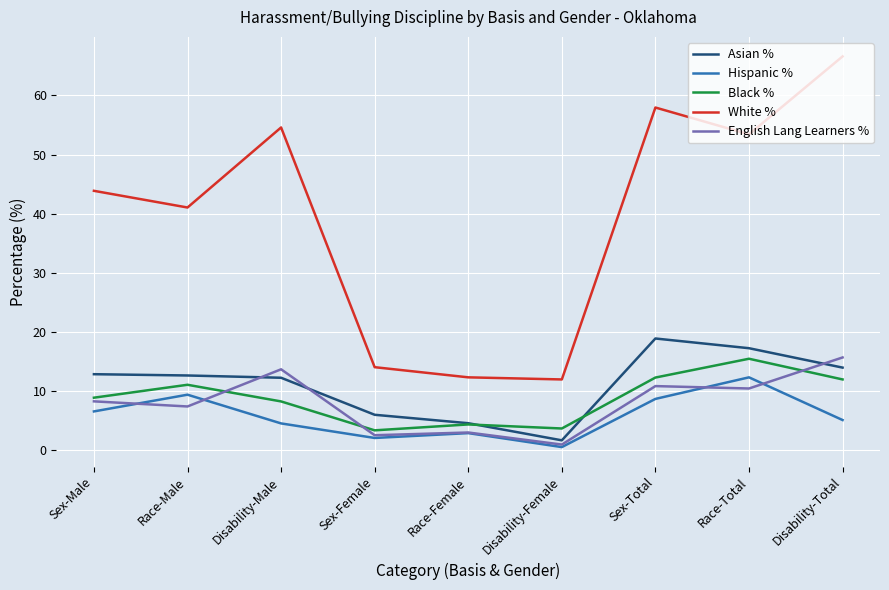

Which series has the largest total across all categories?

White %